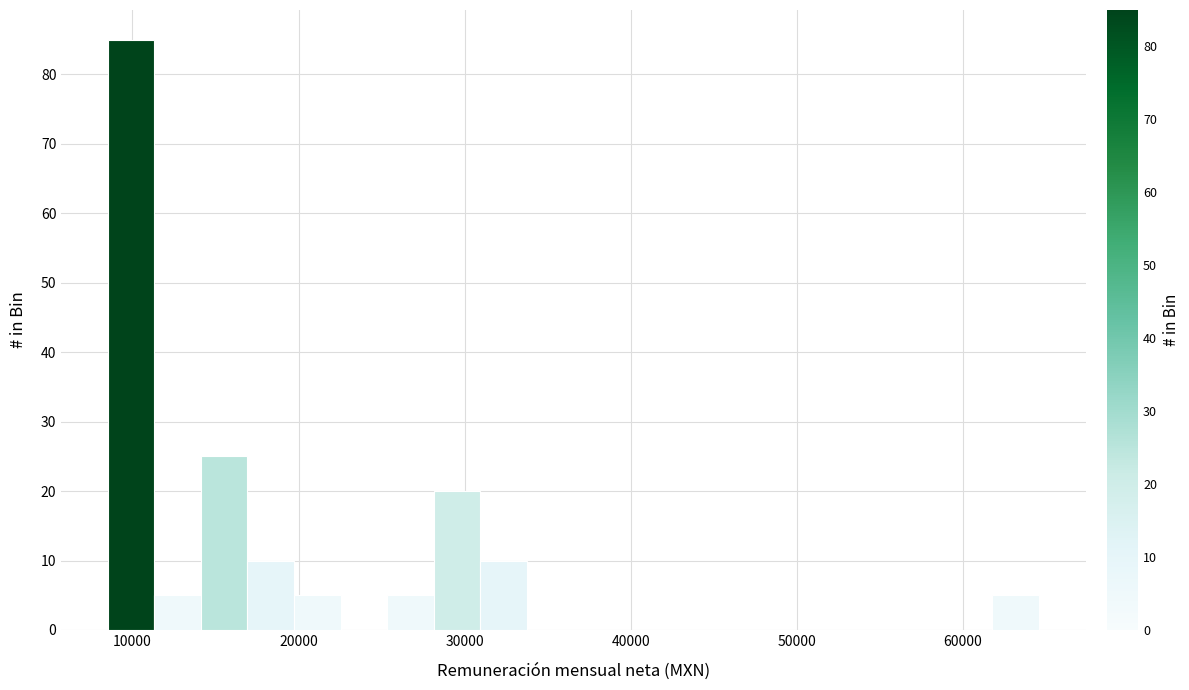

Read against the x-axis, roughly where is the centre of the tallest bar?

10000